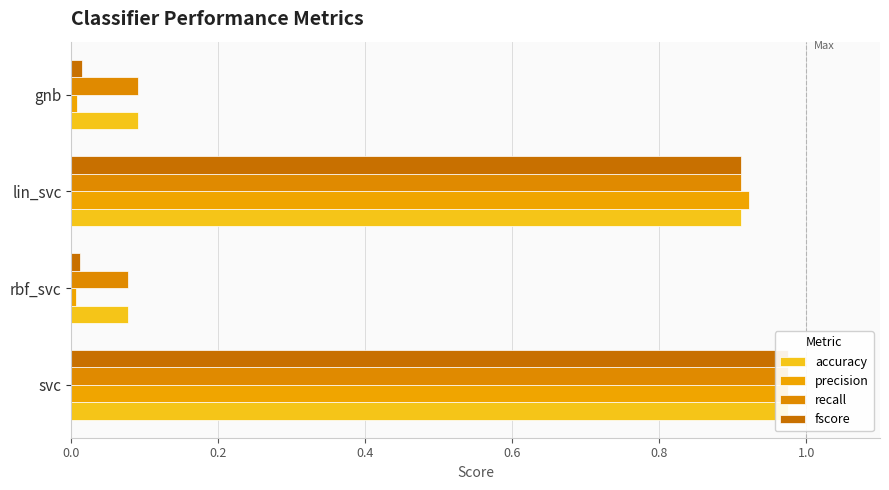

Reading left to right, extract all data points from this chart.

accuracy: 1.0	0.1	0.9	0.1
precision: 1.0	0.0	0.9	0.0
recall: 1.0	0.1	0.9	0.1
fscore: 1.0	0.0	0.9	0.0